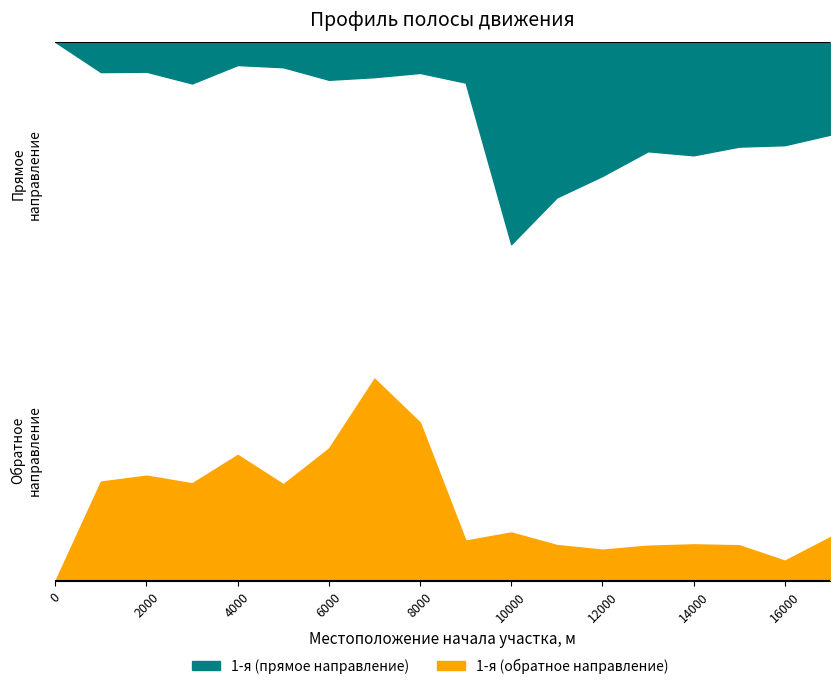

Does the chart display data point markers on the line(s)?

No